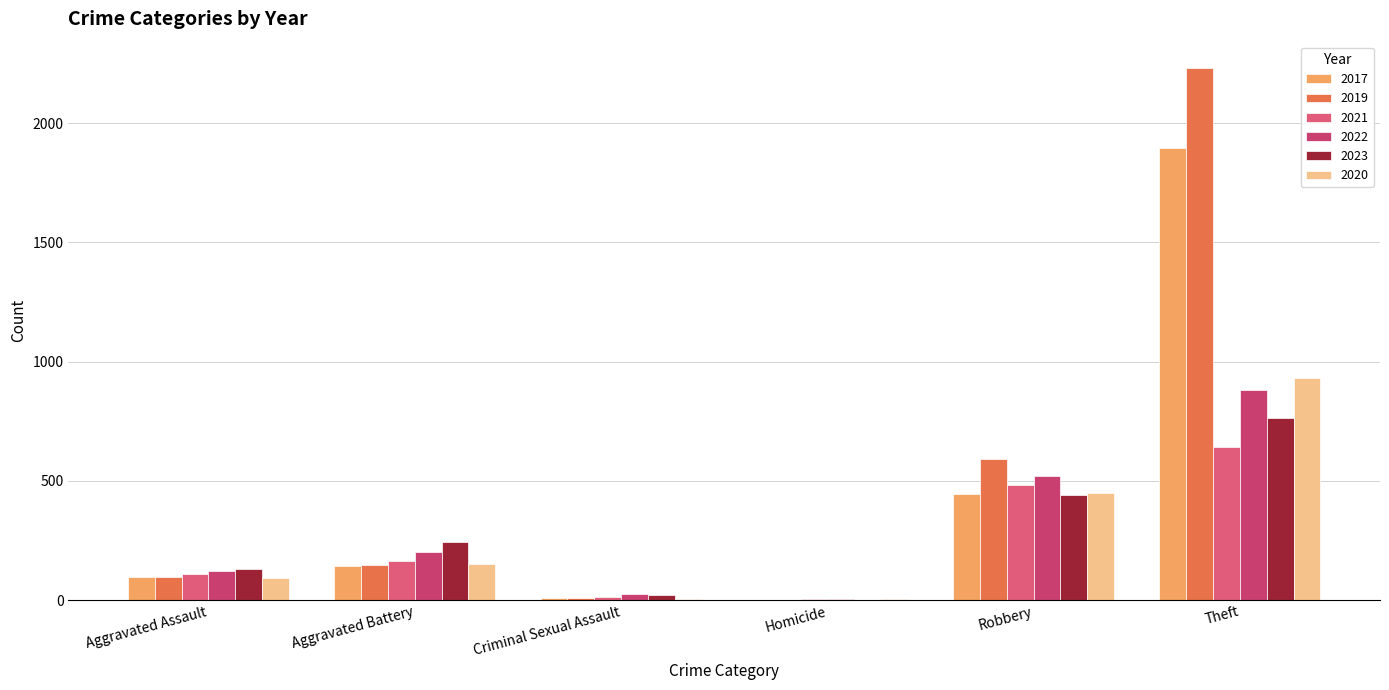

The value of 2017 at Aggravated Assault is 20. True or false?

False